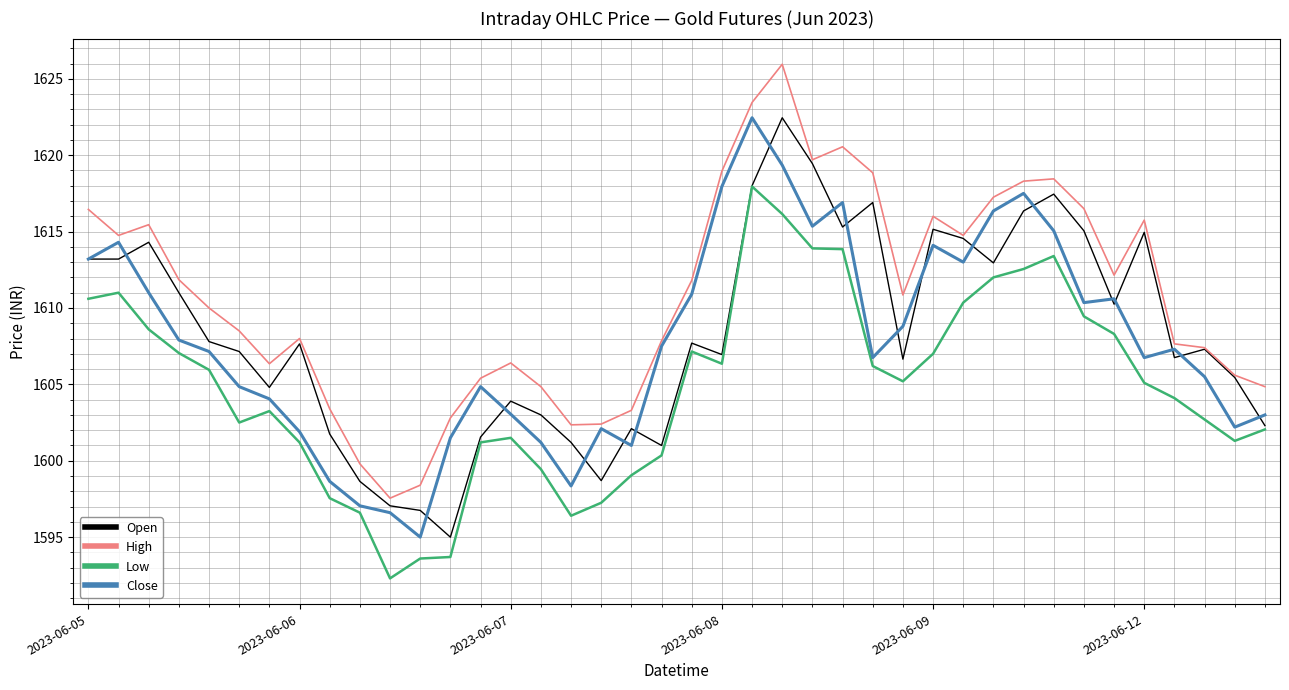

What is the highest value of the Close series?

1622.4